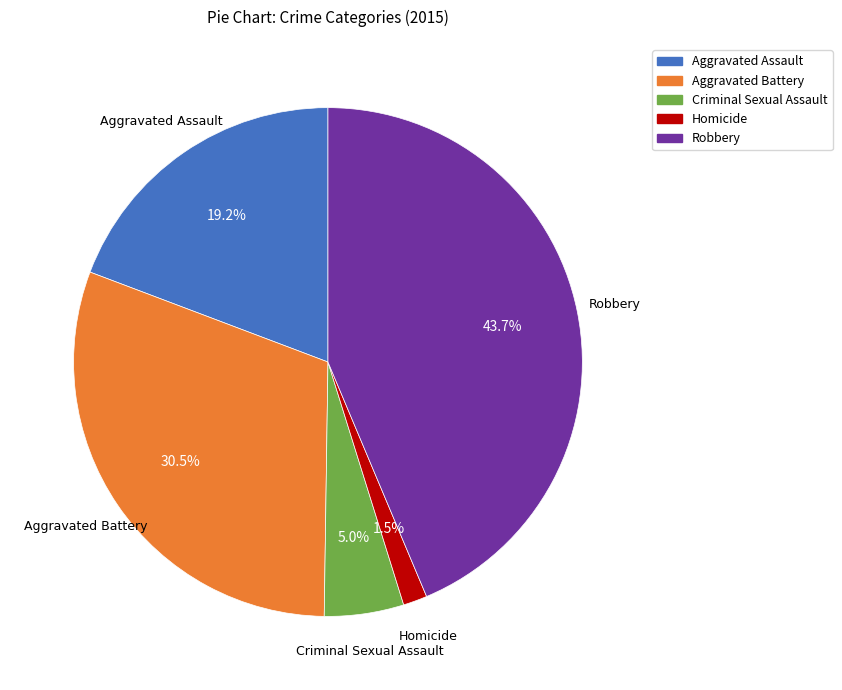

How many slices are in this pie chart?

5